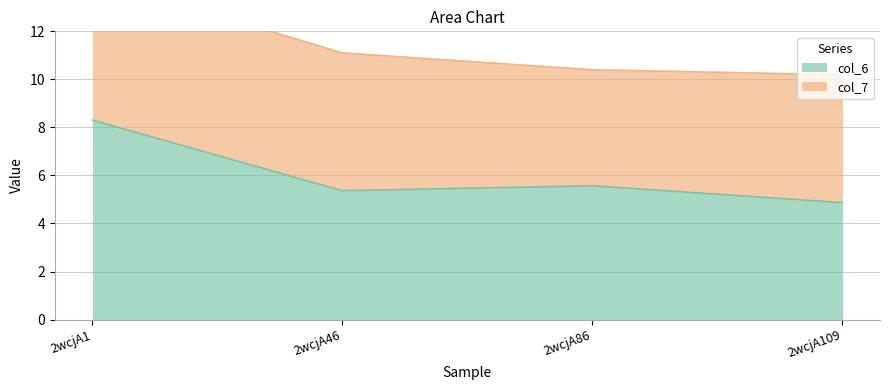

Is it true that the value at 2wcjA46 is 5.4?

True